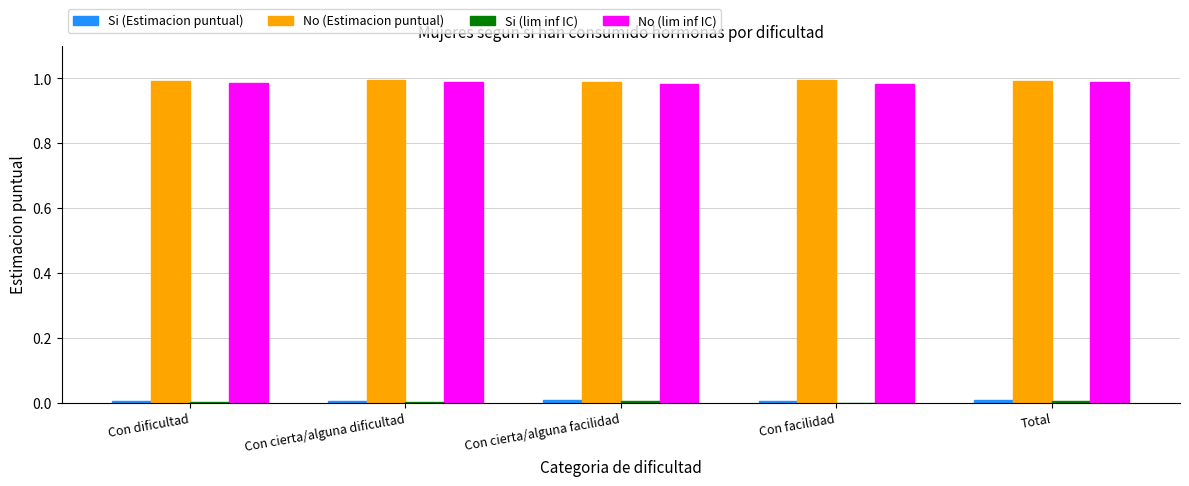

What is the sum of all No (Estimacion puntual) values?

5.0